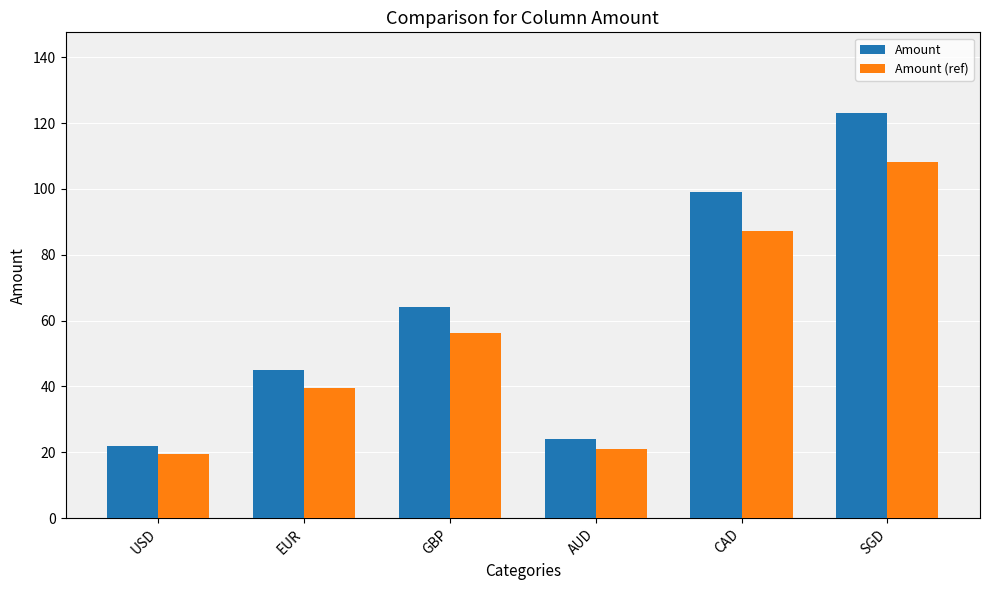

What is the average value of the Amount (ref) series?

55.3